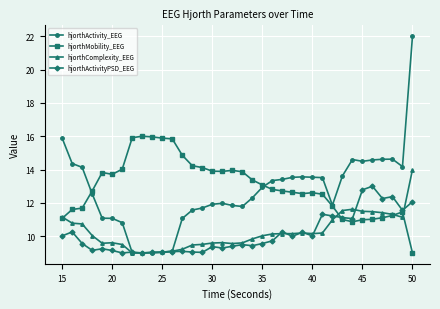

Which series has the largest range (max minus min)?

hjorthActivity_EEG